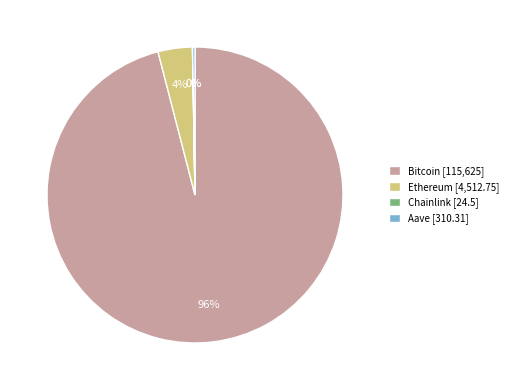

To the nearest percent, what is the combined percentage of Ethereum and Bitcoin?

100%